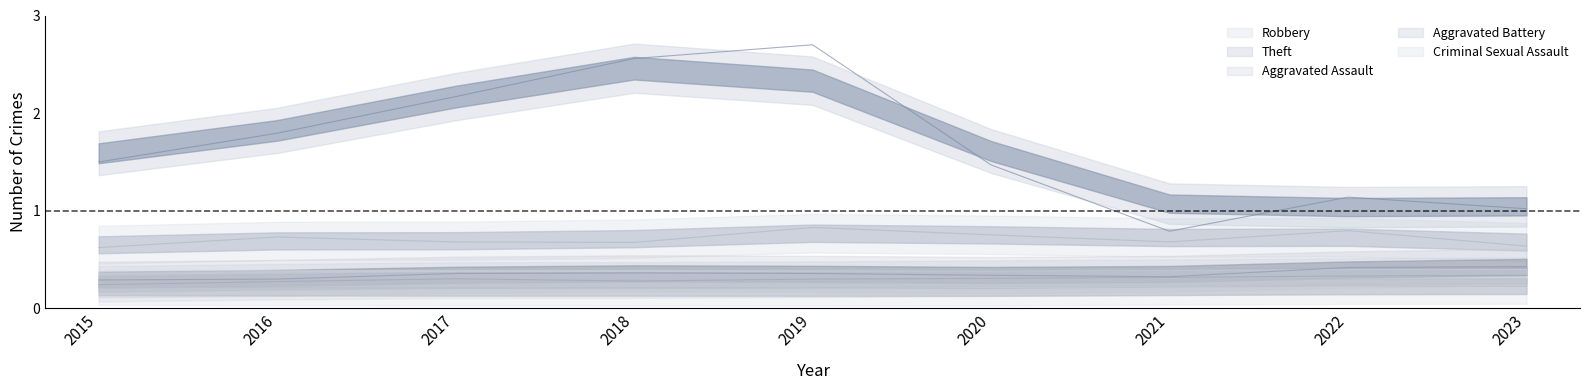

The value of Criminal Sexual Assault at 2019 is 0.2. True or false?

True